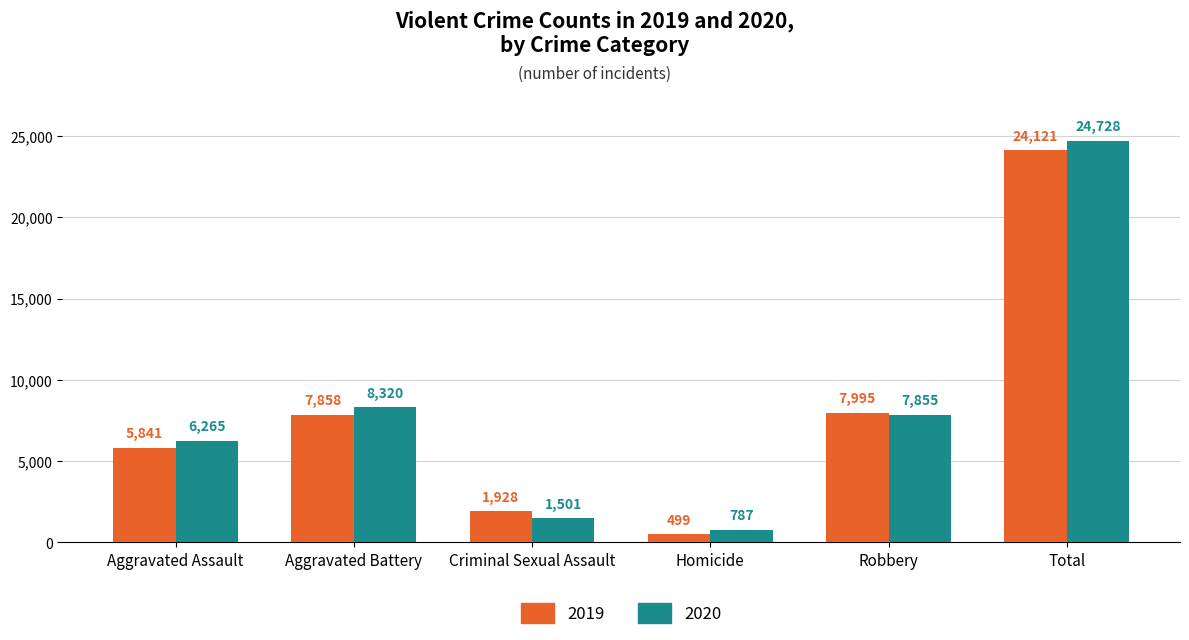

Does the chart contain stacked bars?

No